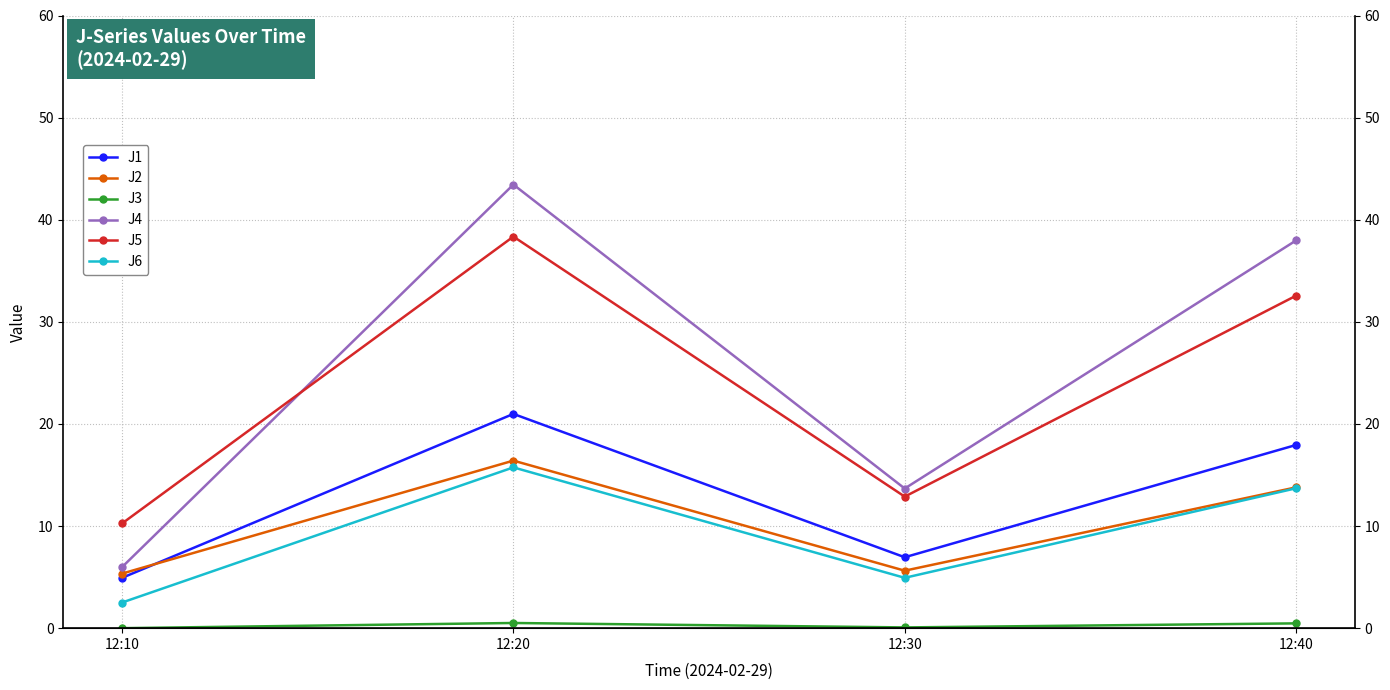

What are all the series names shown in the legend?

J1, J2, J3, J4, J5, J6